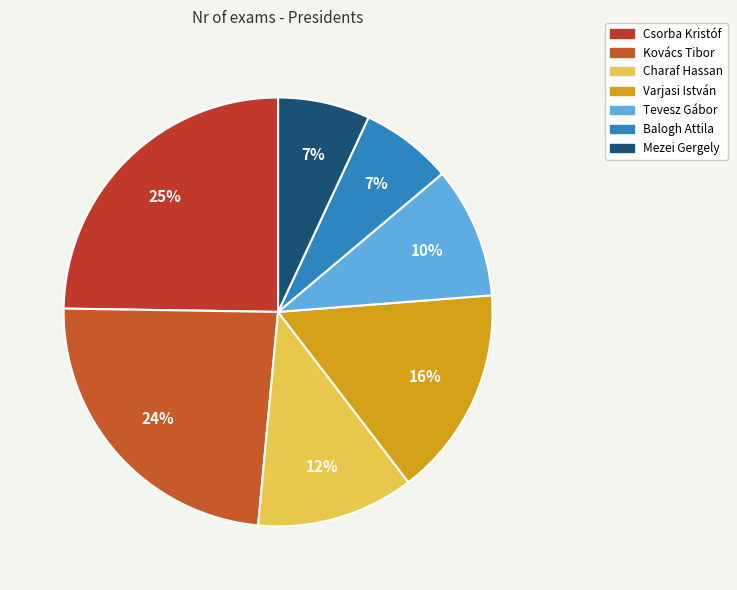

The Csorba Kristóf slice represents 38% of the pie. True or false?

False